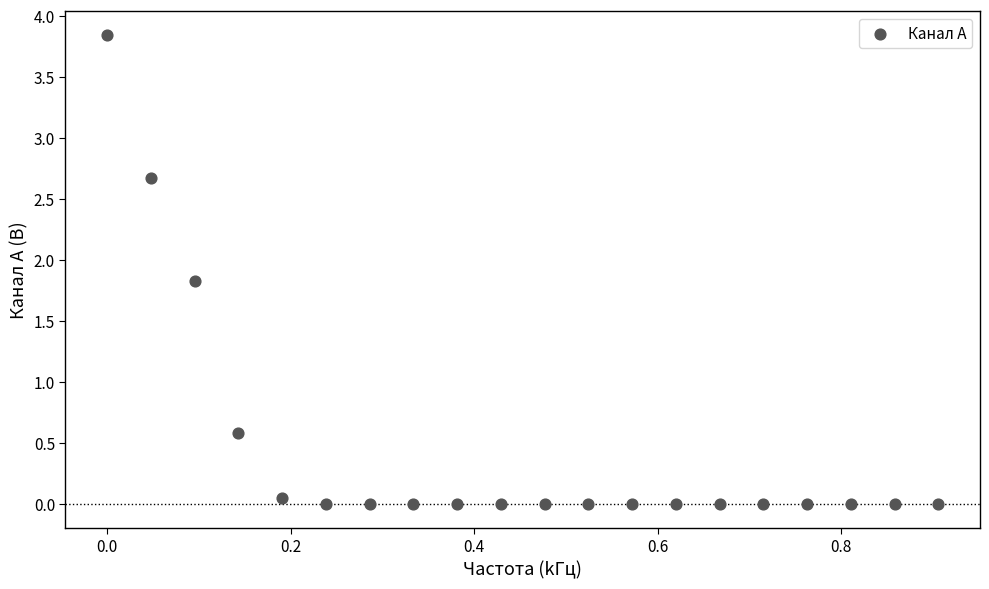

What is the range of X values (max minus min)?

0.9